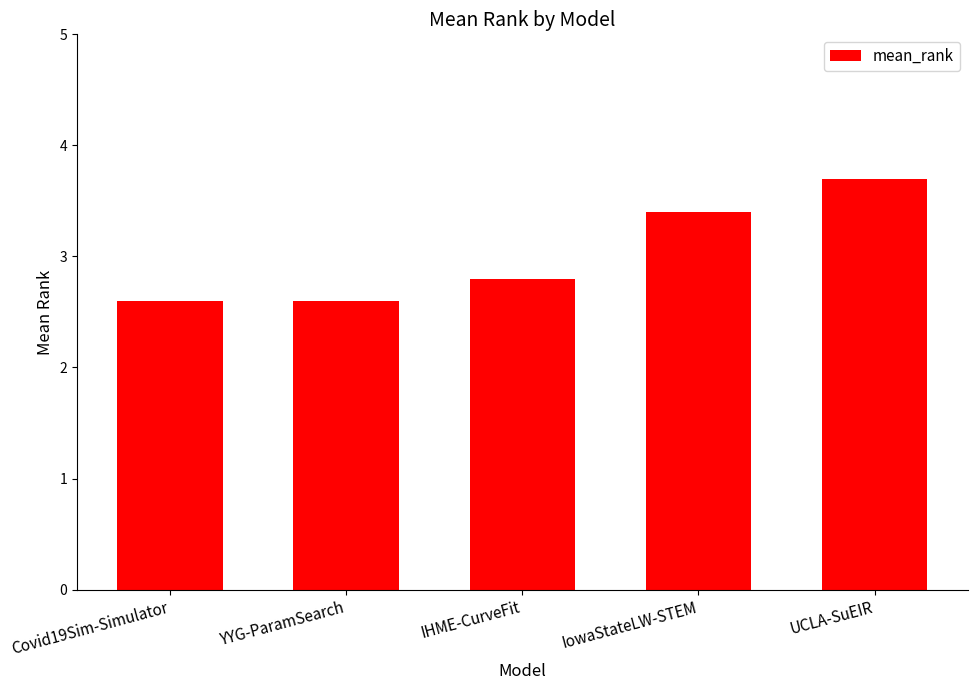

Are the bars grouped side by side (vs. stacked)?

No